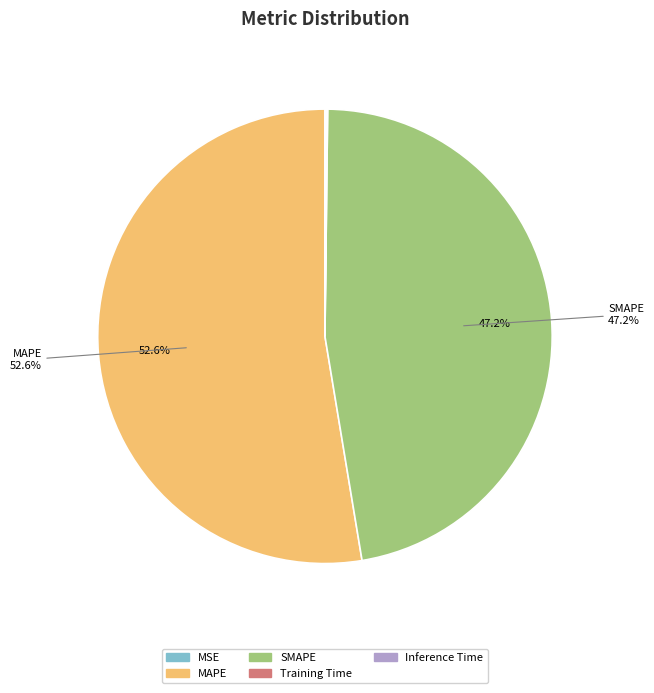

What percentage is the SMAPE slice, to the nearest percent?

47%